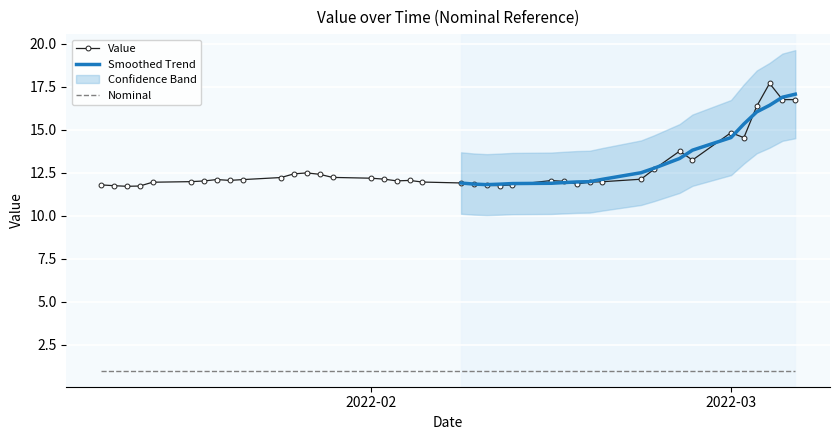

What is the maximum value for Value?

17.7